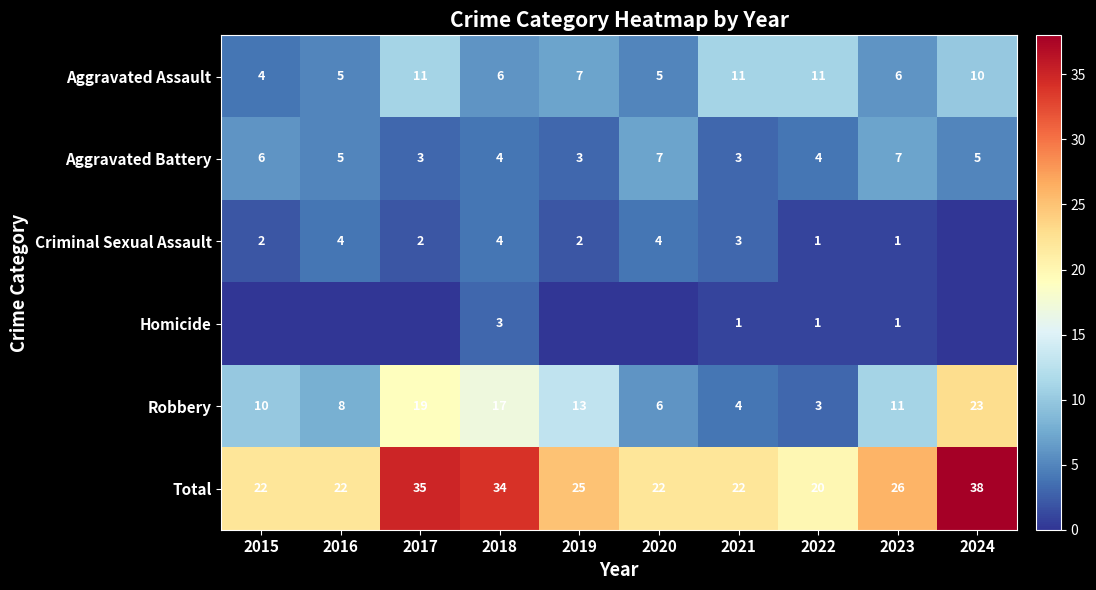

What is the difference between the Criminal Sexual Assault values at 2021 and 2019?

1